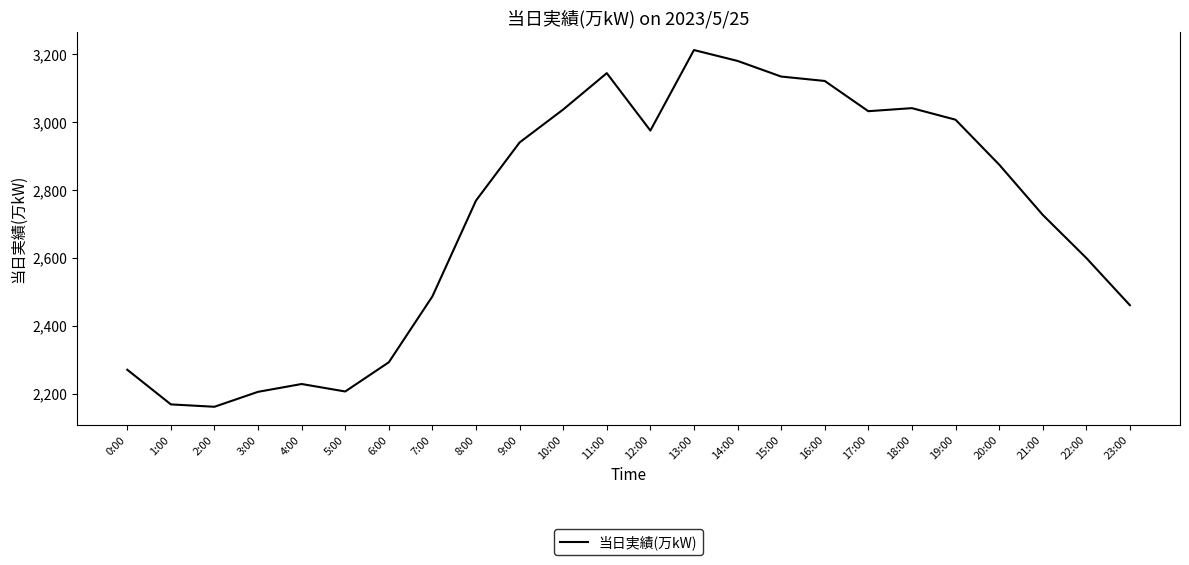

Does the chart display data point markers on the line(s)?

No